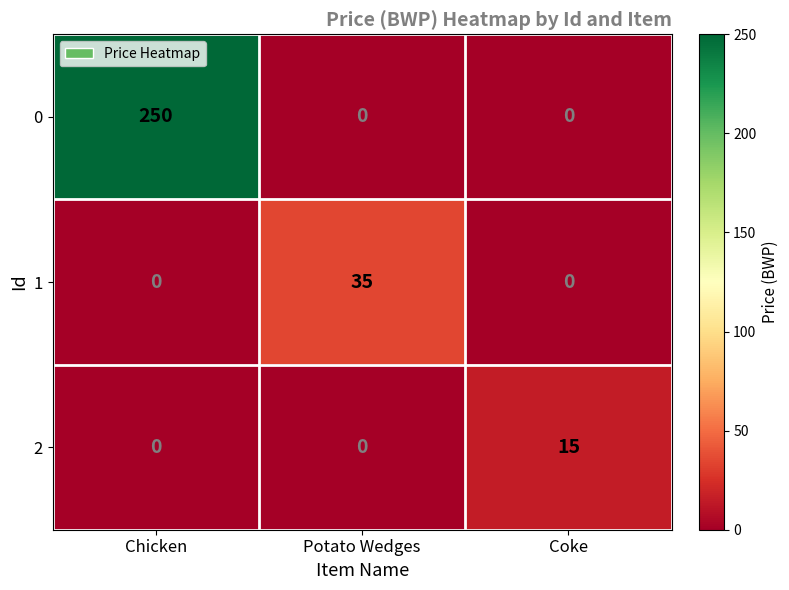

Reading left to right, transcribe all the data shown in this chart.

0: Chicken=250	Potato Wedges=0	Coke=0
1: Chicken=0	Potato Wedges=35	Coke=0
2: Chicken=0	Potato Wedges=0	Coke=15